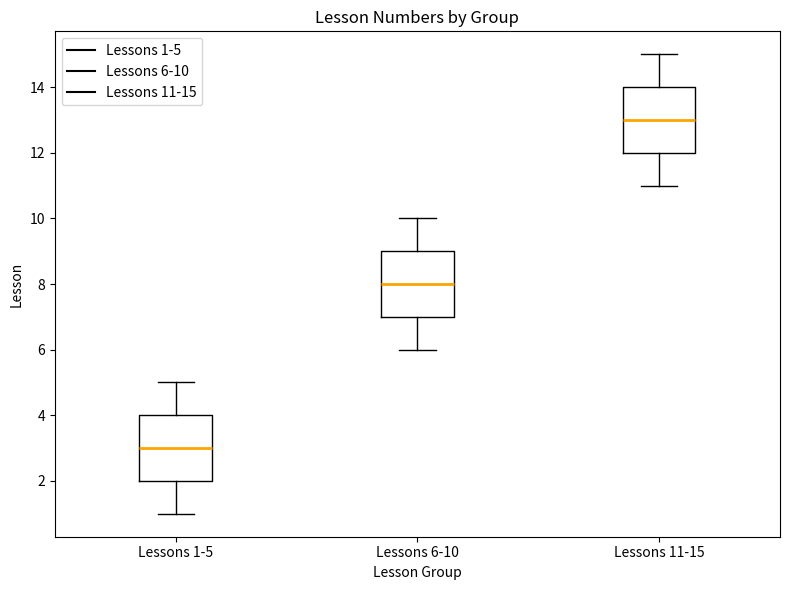

Which box has the lowest median line?

Lessons 1-5